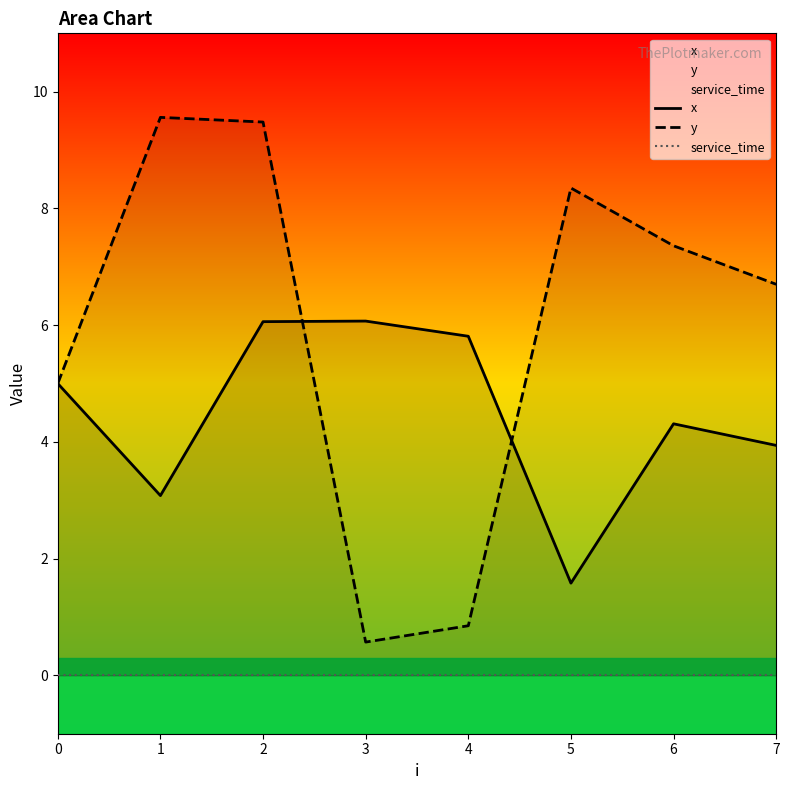

Count the number of data series in this chart.

3